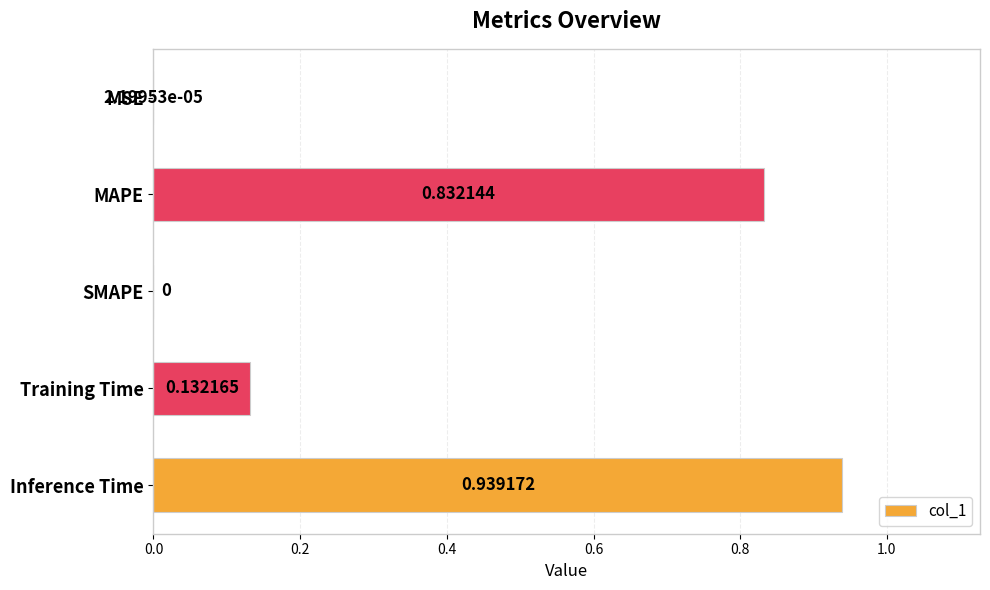

What is the change in value from MAPE to Training Time?

-0.7